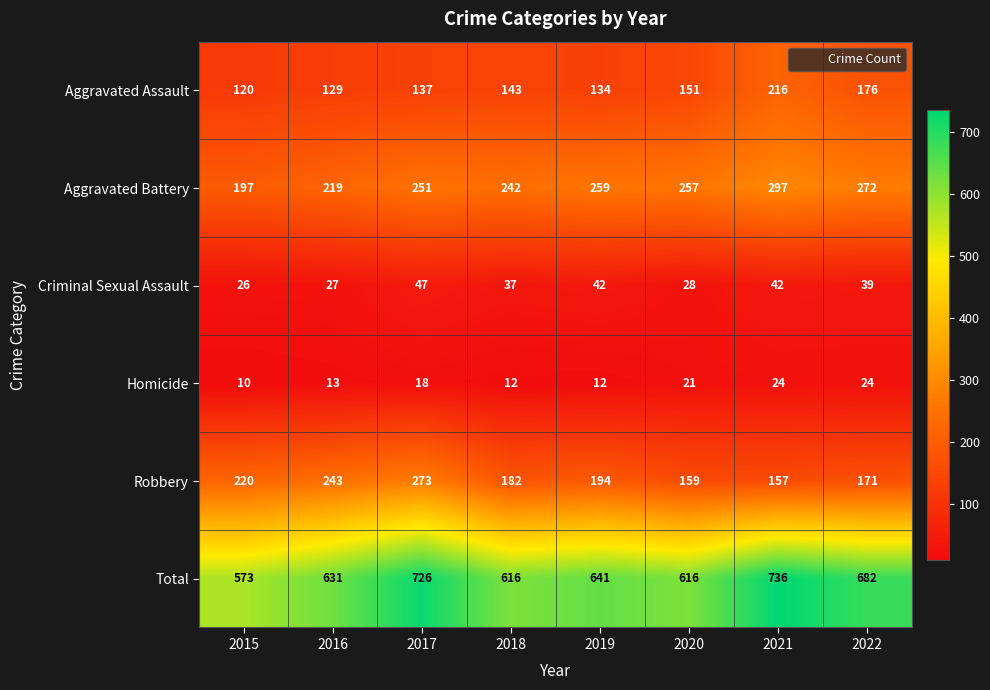

What is the total value across all series at 2017?

1452